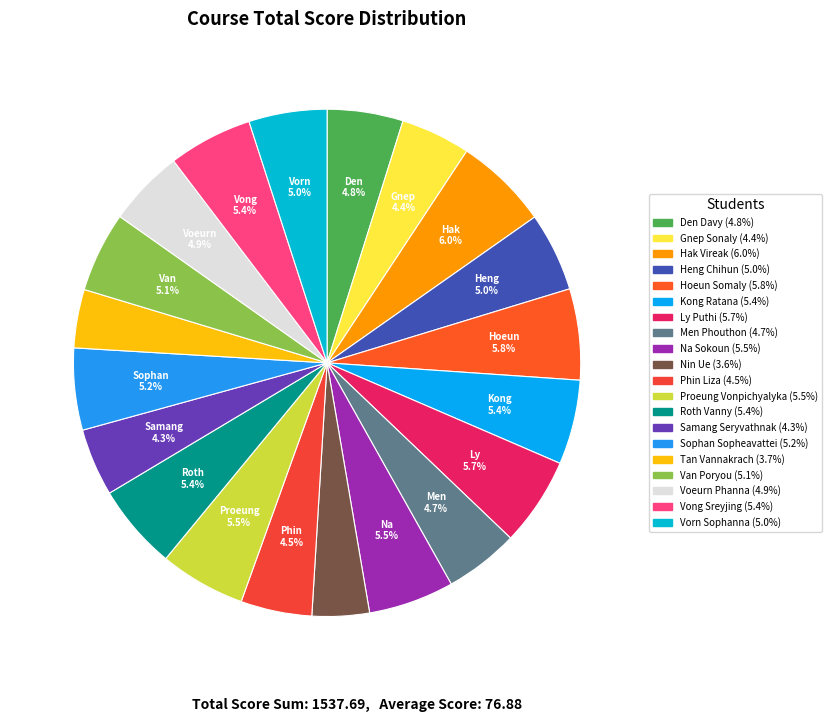

To the nearest percent, what is the combined percentage of Den Davy and Vong Sreyjing?

10%